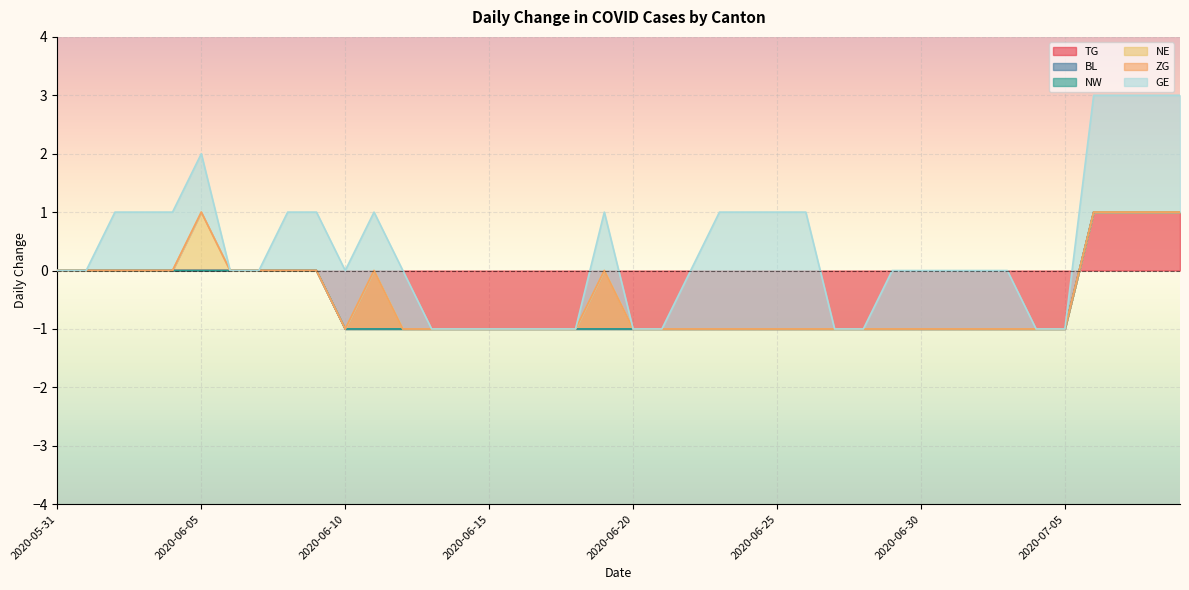

How many times do ZG and TG cross each other?

1